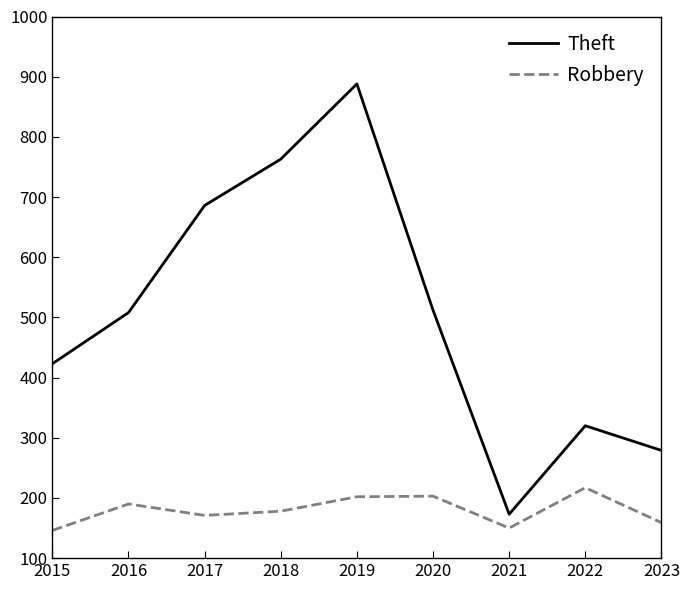

What are all the series names shown in the legend?

Theft, Robbery